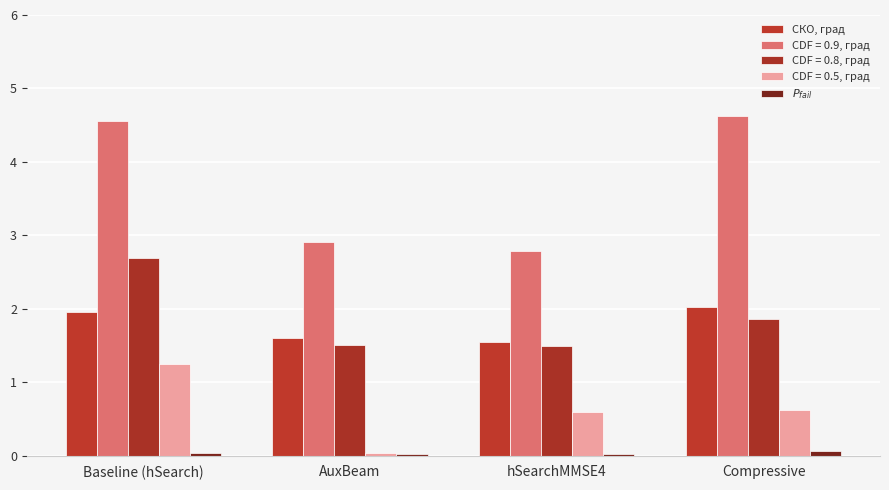

At which label does СКО, град reach its minimum?

hSearchMMSE4